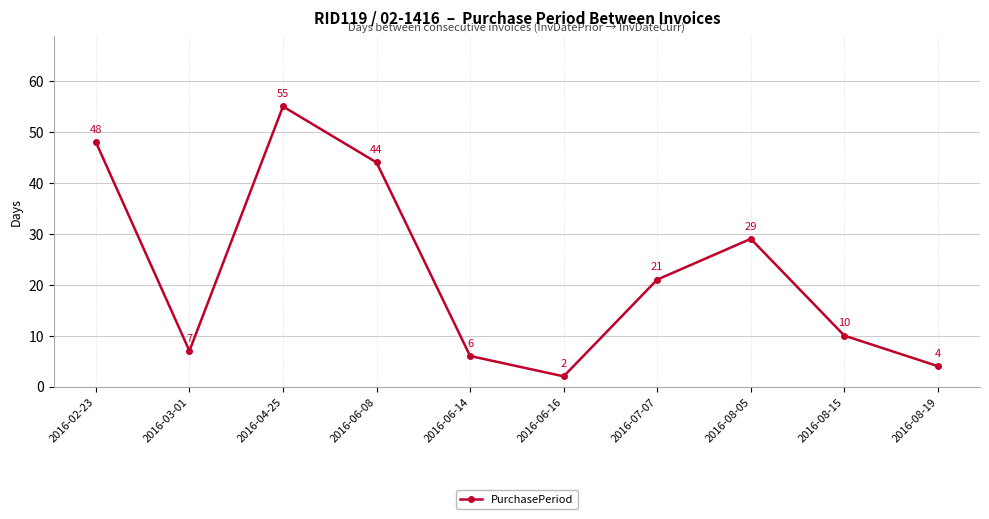

What is the difference between the values at 2016-06-08 and 2016-08-15?

34